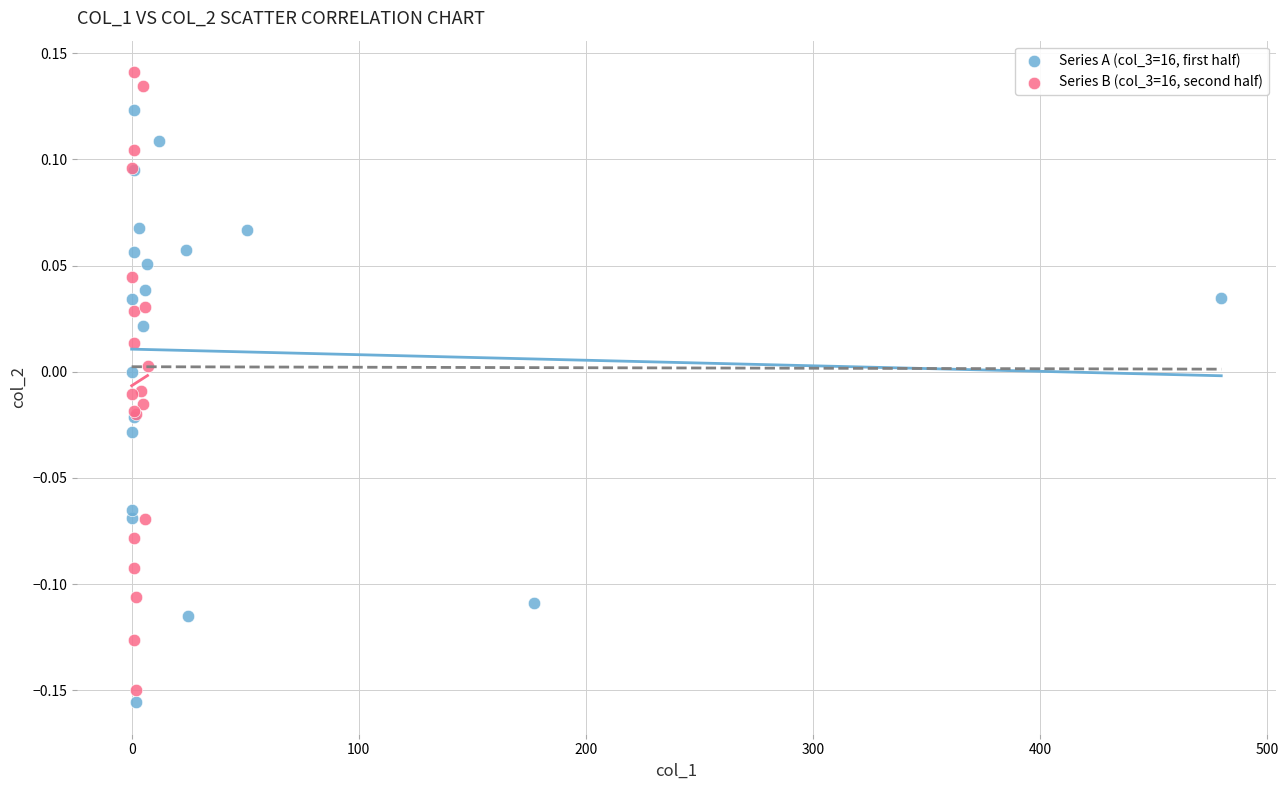

Which series reaches the maximum Y coordinate?

Series B (col_3=16, second half)